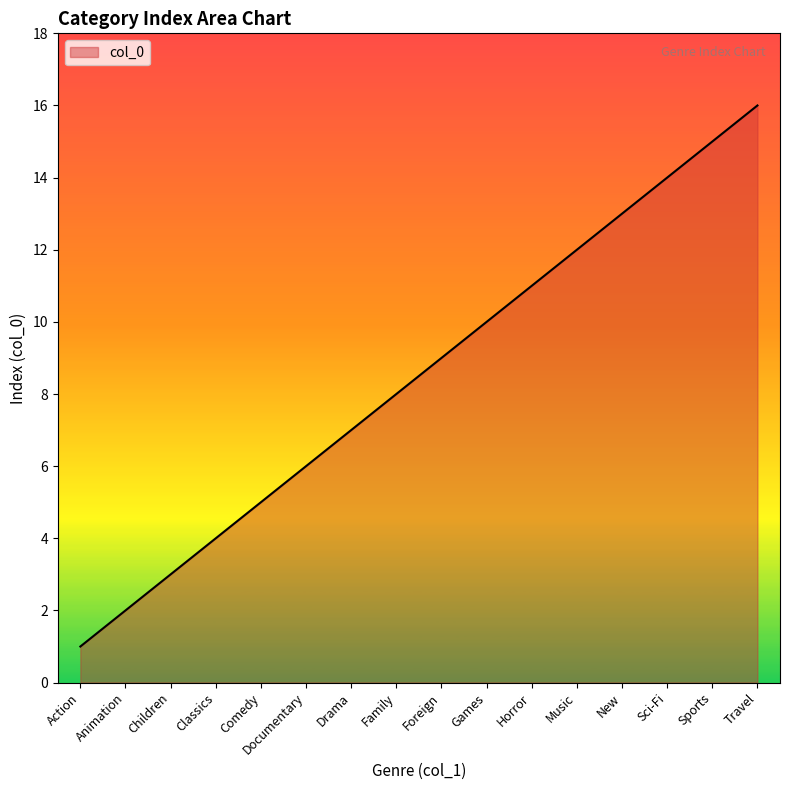

What is the ratio of the value at Classics to the value at Sci-Fi?

0.3